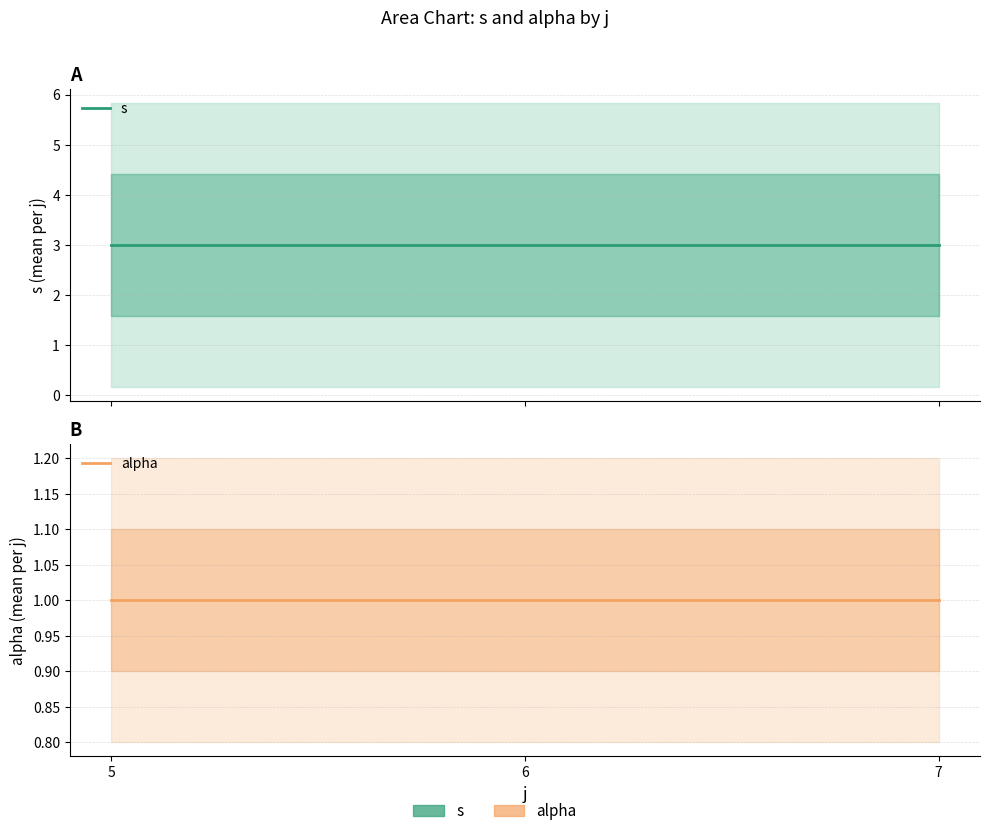

How many lines are shown in the chart?

2